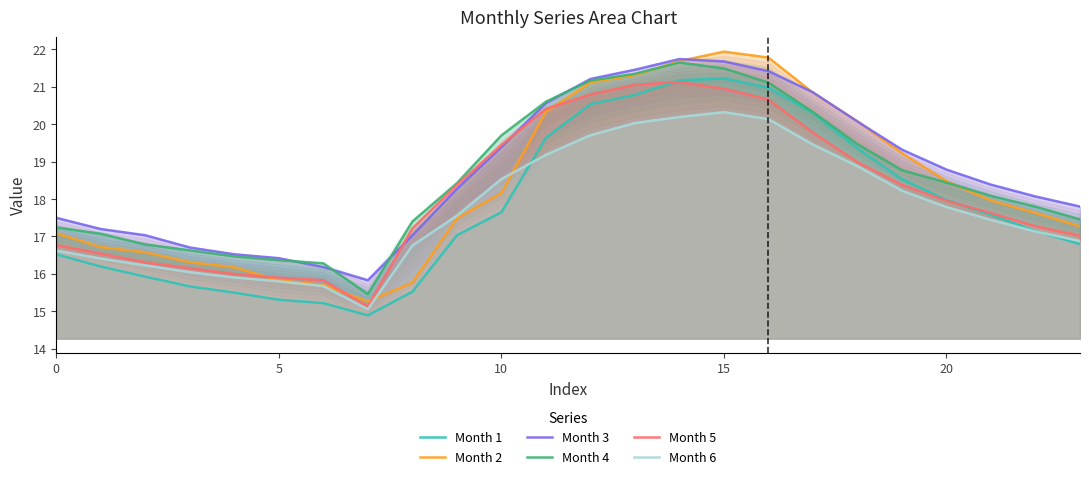

What are all the series names shown in the legend?

Month 1, Month 2, Month 3, Month 4, Month 5, Month 6